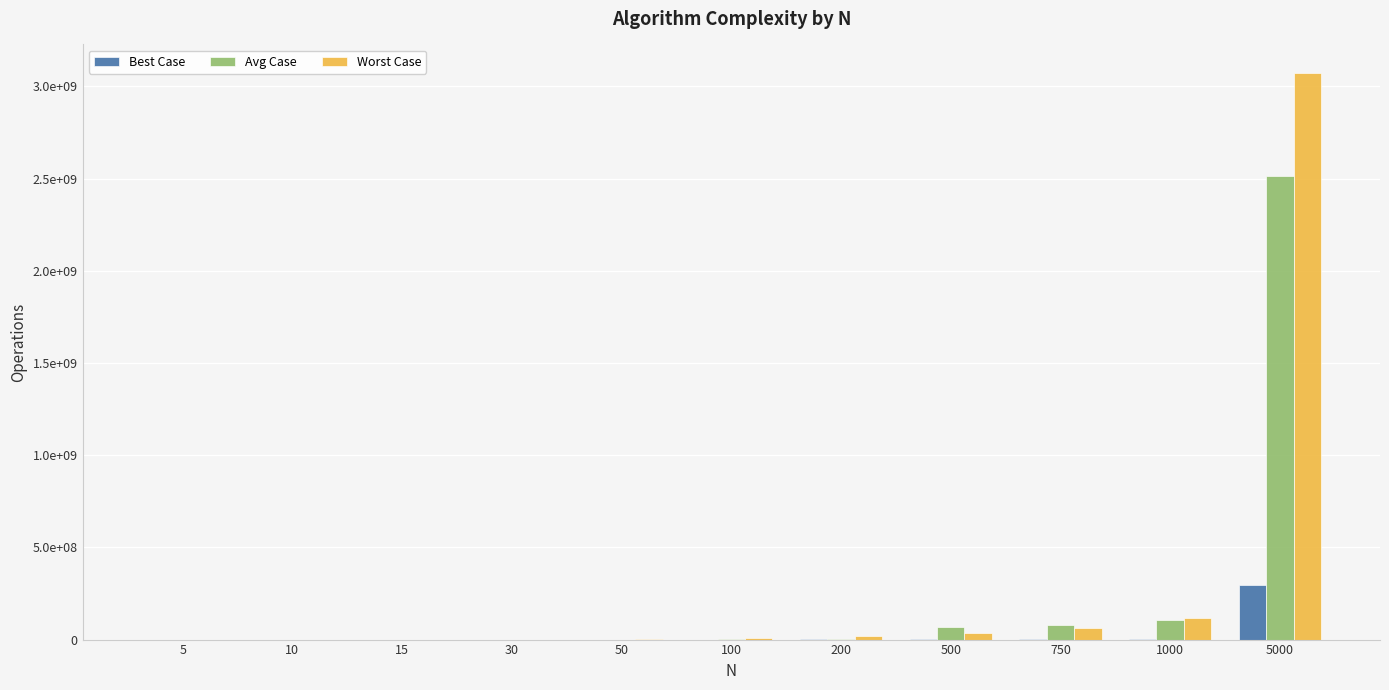

Which series has the largest range (max minus min)?

Worst Case